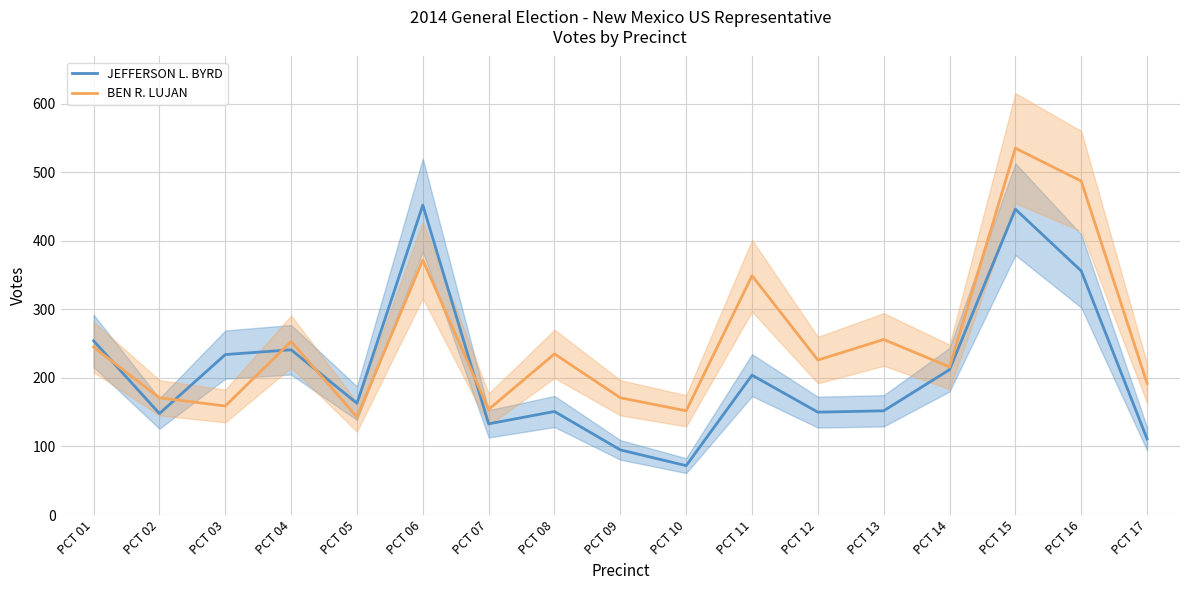

What is the spread (max minus min) of values at PCT 09?

76